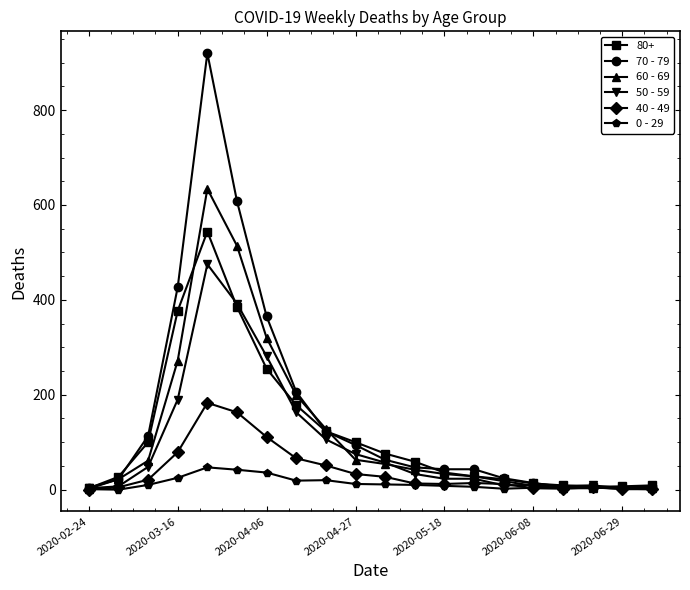

List the series in order of their peak value, lowest first.

0 - 29, 40 - 49, 50 - 59, 80+, 60 - 69, 70 - 79